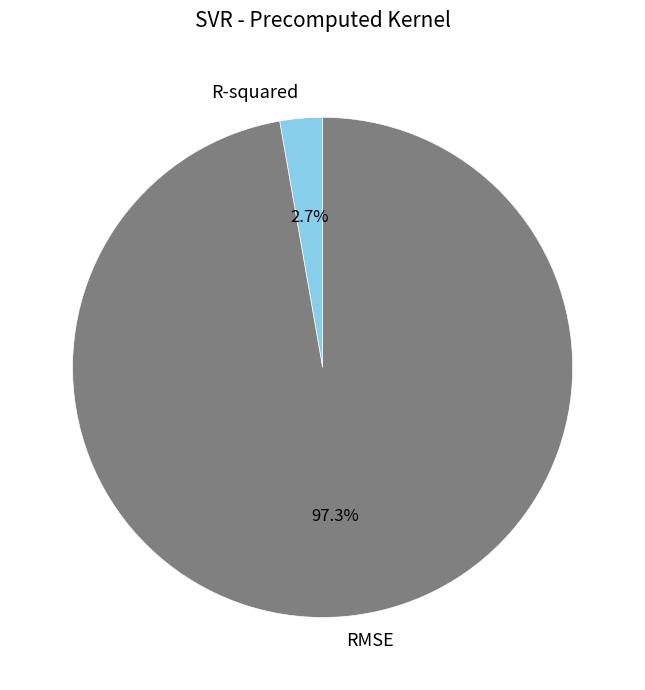

Is there any slice that represents more than half of the pie?

Yes